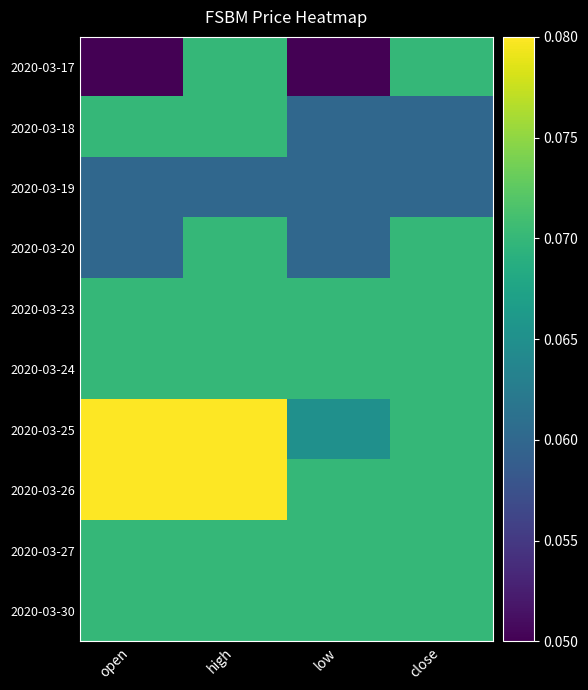

Reading left to right, what are all the values shown in this chart?

2020-03-17: open=0.1	high=0.1	low=0.1	close=0.1
2020-03-18: open=0.1	high=0.1	low=0.1	close=0.1
2020-03-19: open=0.1	high=0.1	low=0.1	close=0.1
2020-03-20: open=0.1	high=0.1	low=0.1	close=0.1
2020-03-23: open=0.1	high=0.1	low=0.1	close=0.1
2020-03-24: open=0.1	high=0.1	low=0.1	close=0.1
2020-03-25: open=0.1	high=0.1	low=0.1	close=0.1
2020-03-26: open=0.1	high=0.1	low=0.1	close=0.1
2020-03-27: open=0.1	high=0.1	low=0.1	close=0.1
2020-03-30: open=0.1	high=0.1	low=0.1	close=0.1